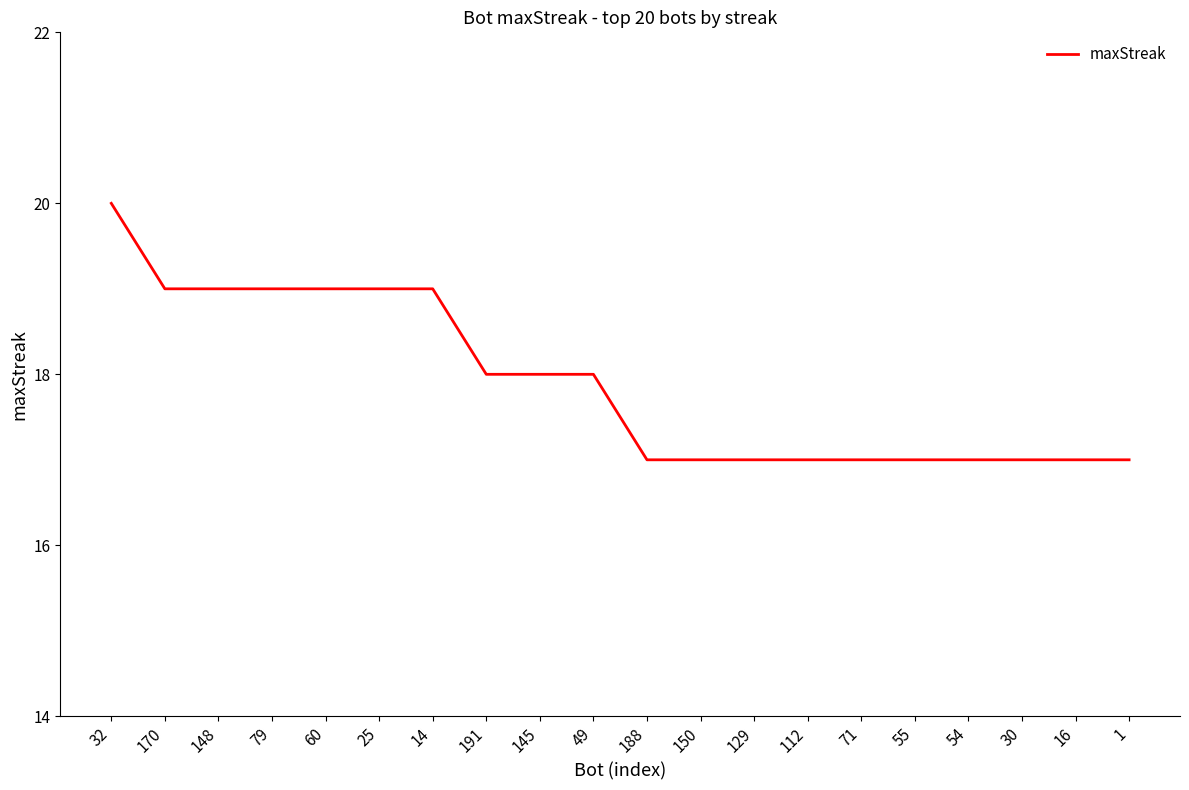

Read the value at 49.

18